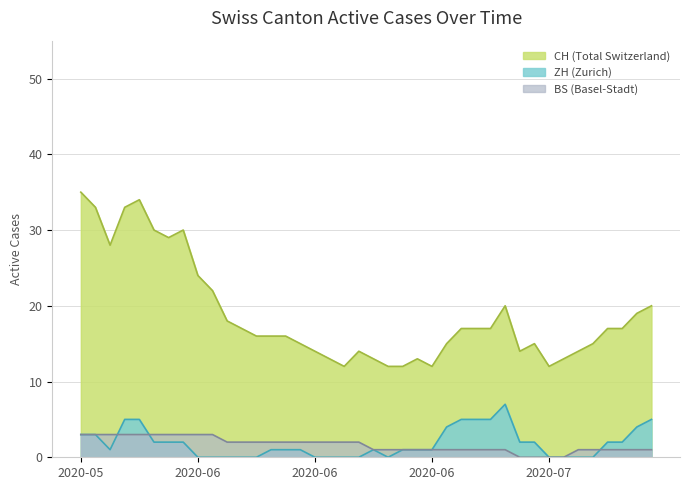

What are all the series names shown in the legend?

CH (Total Switzerland), ZH (Zurich), BS (Basel-Stadt)